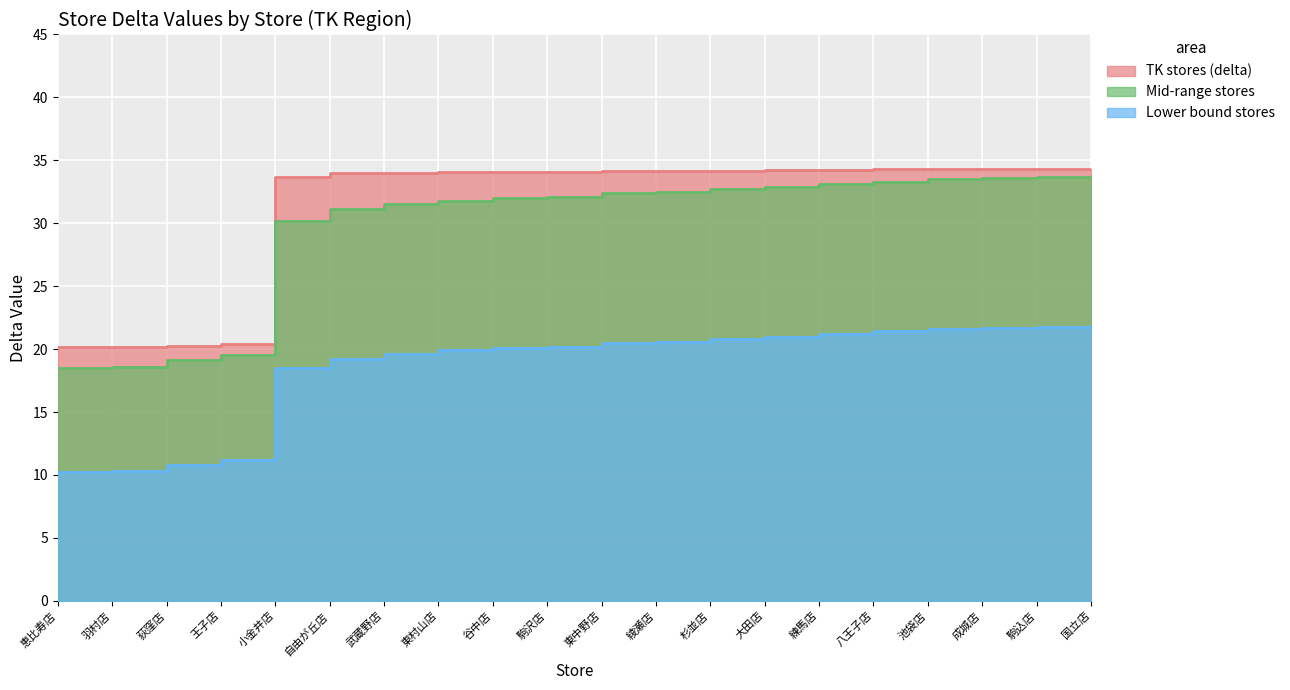

Which series has the widest spread of values?

Mid-range stores